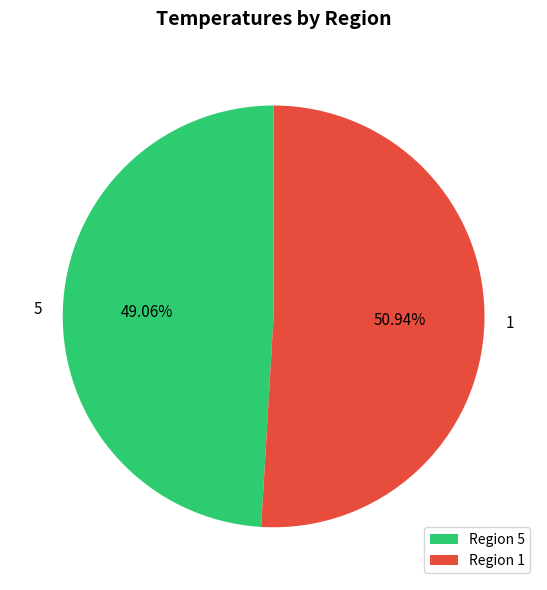

How much of the chart is everything except 1?

49.1%